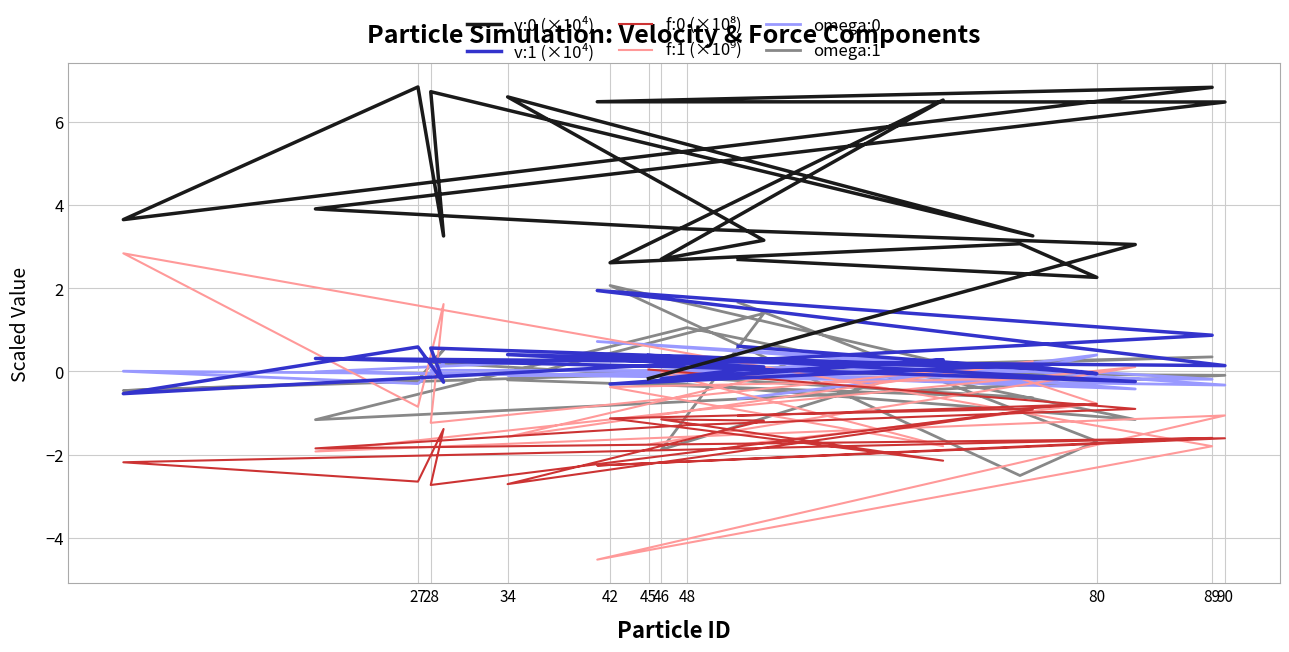

How many values in f:0 (×10⁸) are above zero?

1